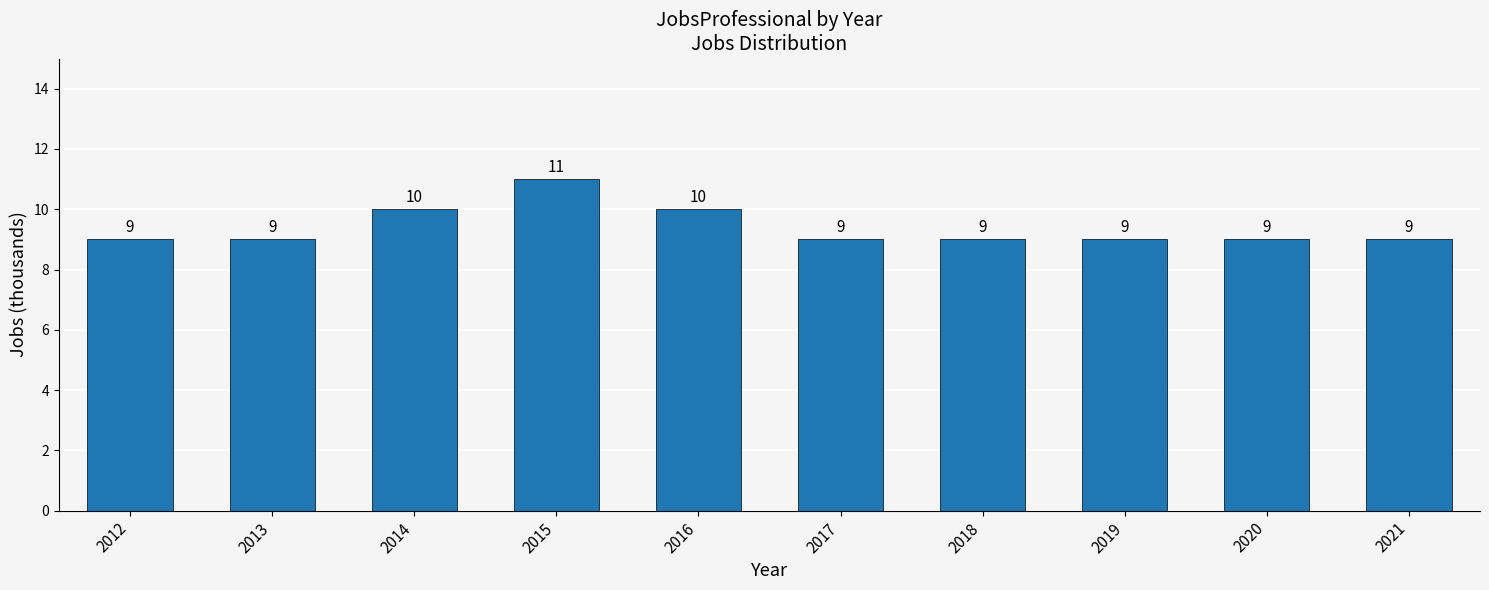

What is the sum of the values at 2015 and 2013?

20